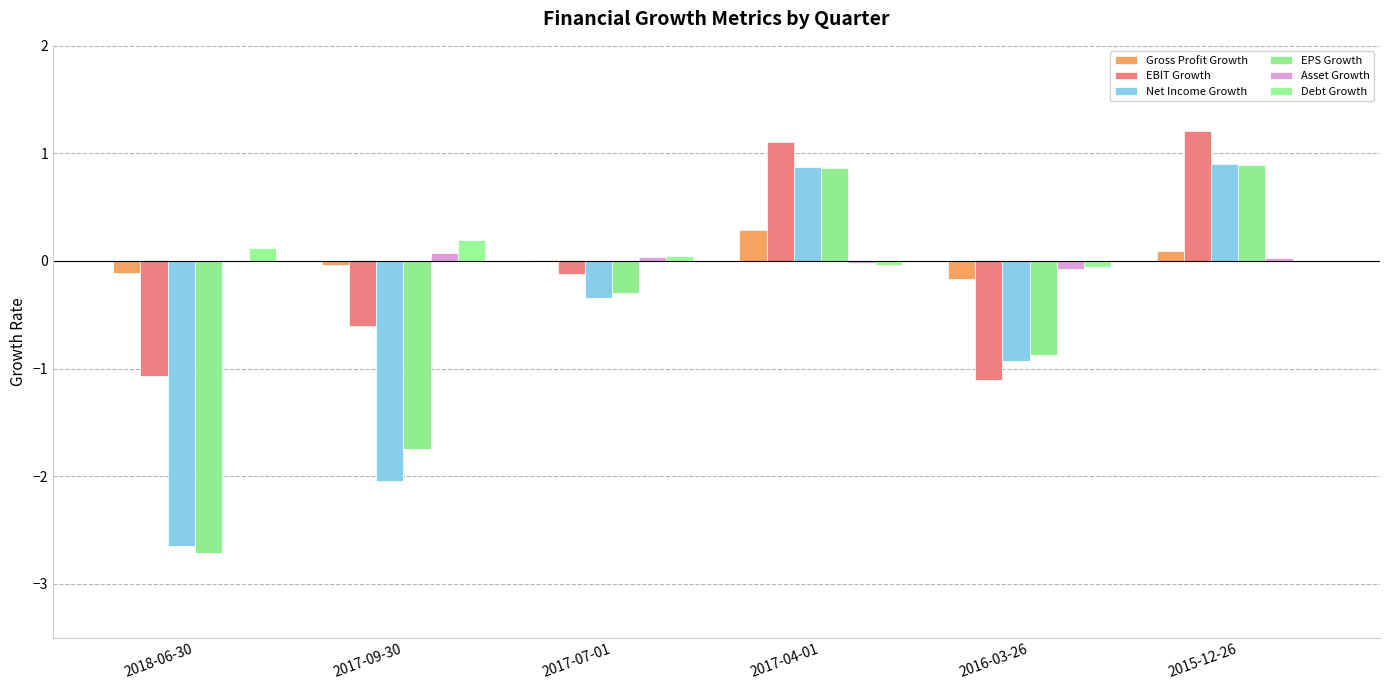

How many groups of bars are there?

6